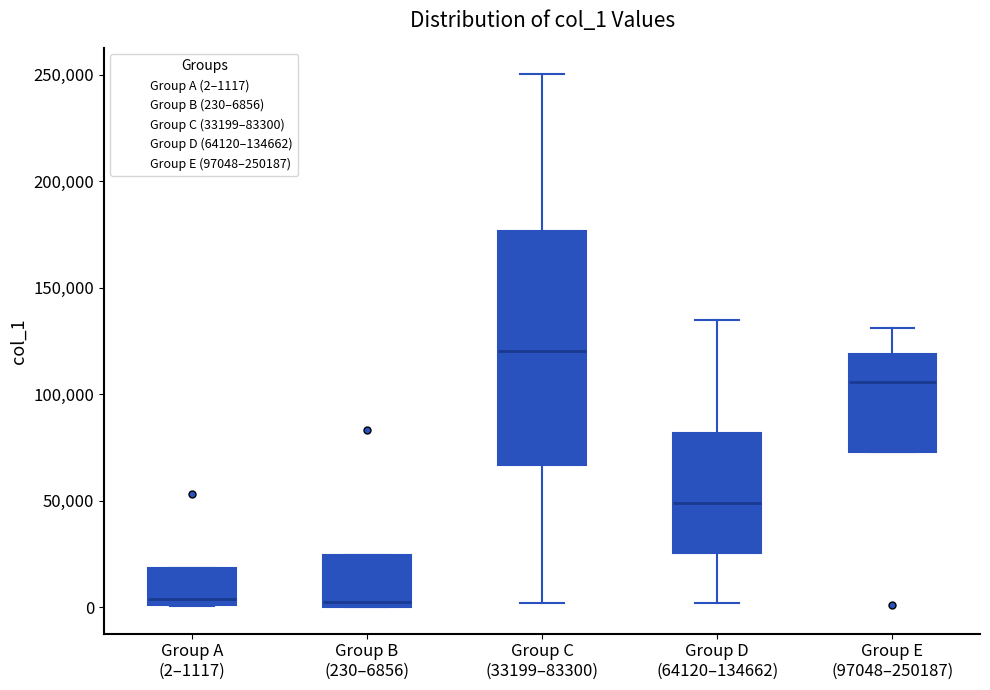

Which box has the highest median line?

Group C (33199–83300)